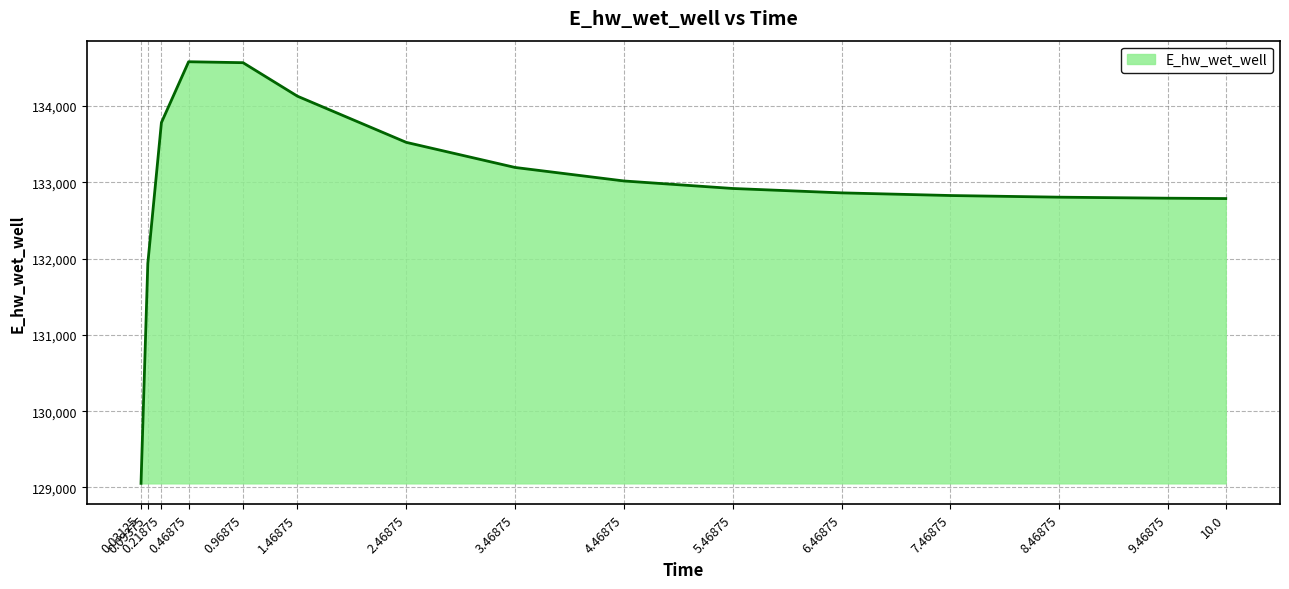

What is the maximum value shown in the chart?

134581.8